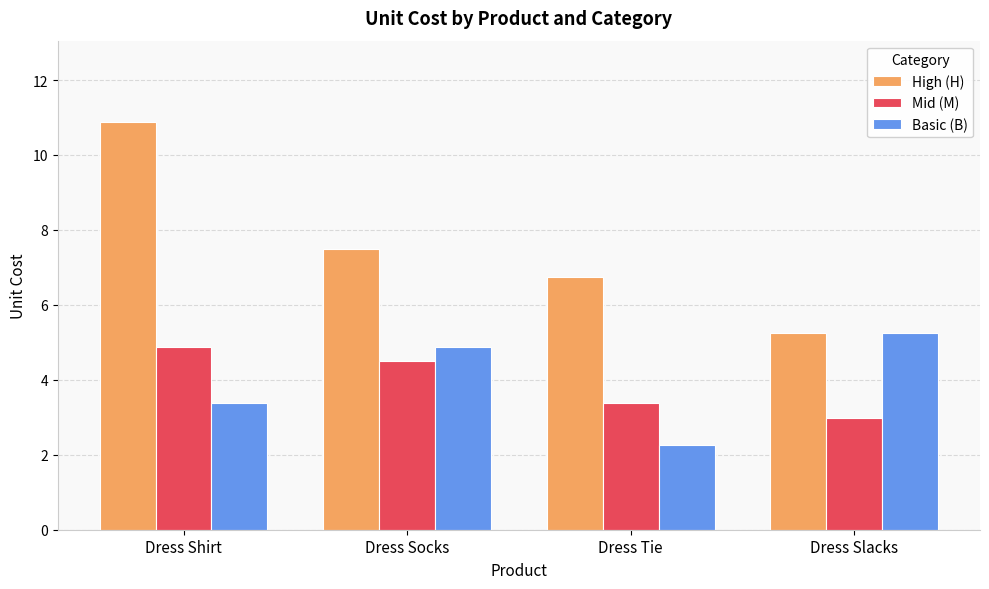

What is the highest value of the Mid (M) series?

4.9